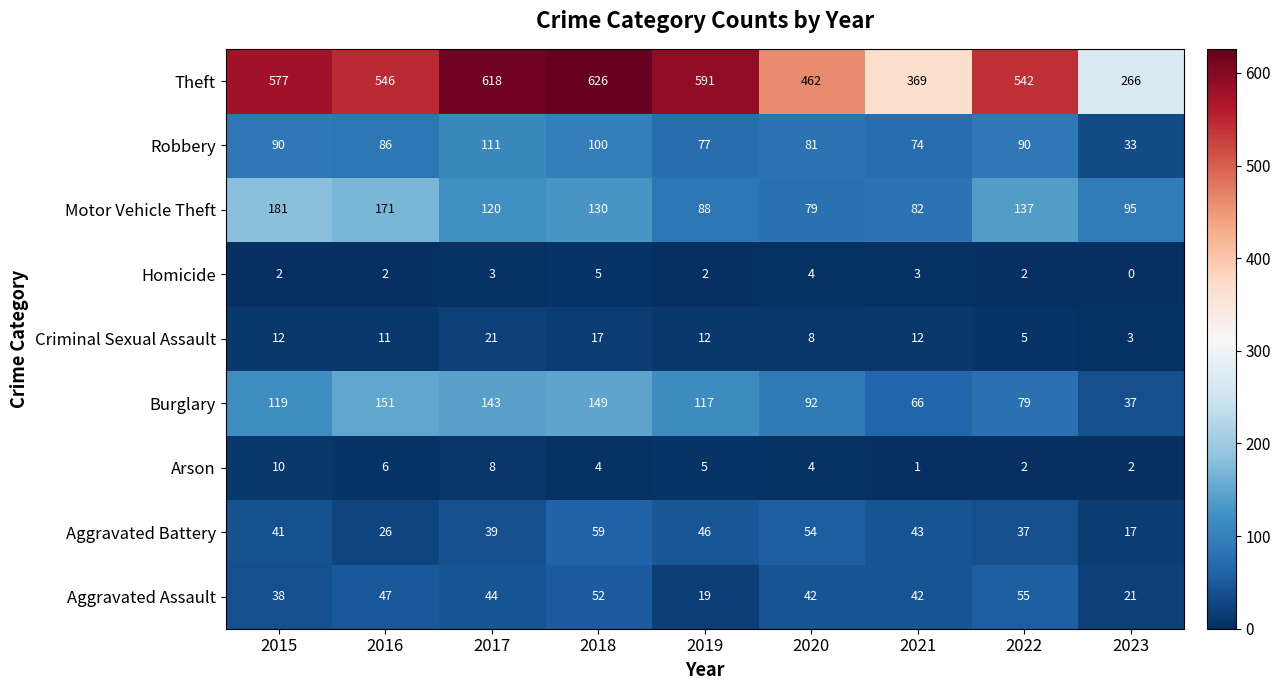

True or false: Aggravated Battery has a value of 46 at 2019.

True